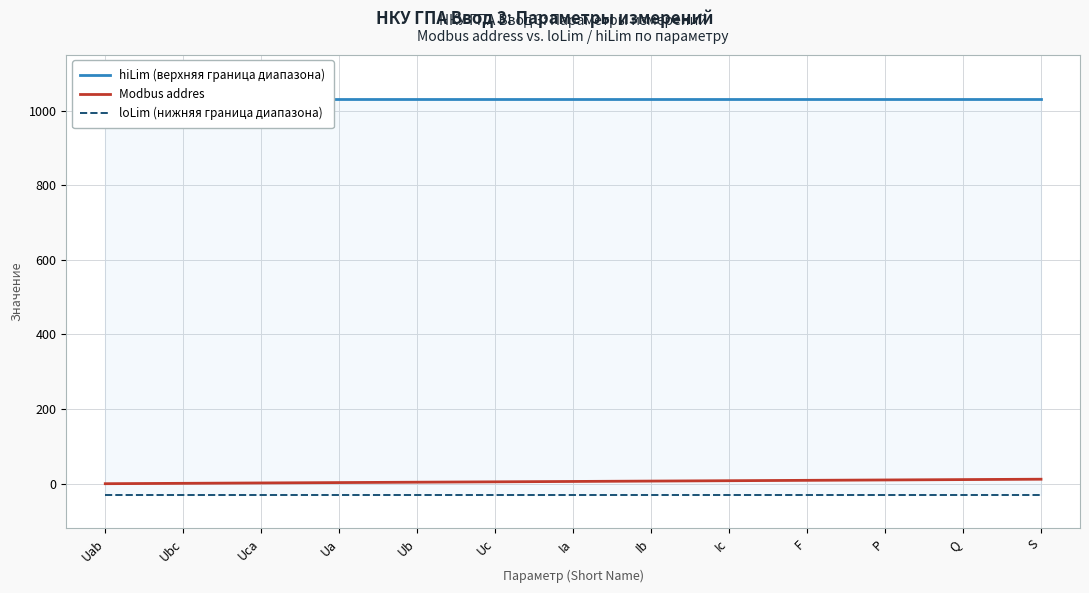

The value of hiLim (верхняя граница диапазона) at Uca is 687. True or false?

False